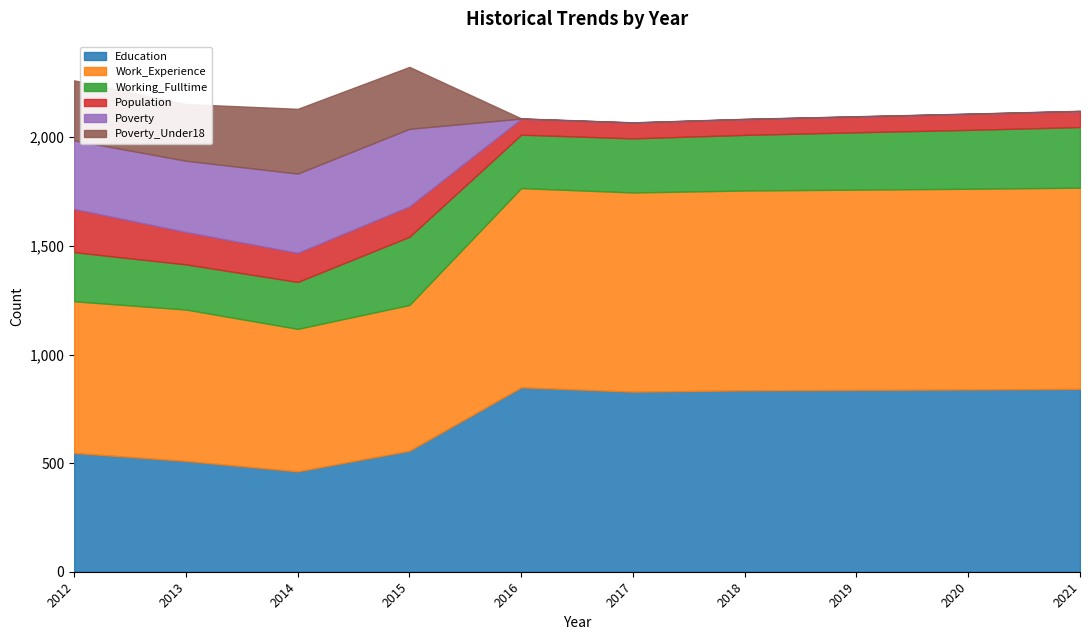

True or false: Poverty_Under18 and Population cross at least once.

True